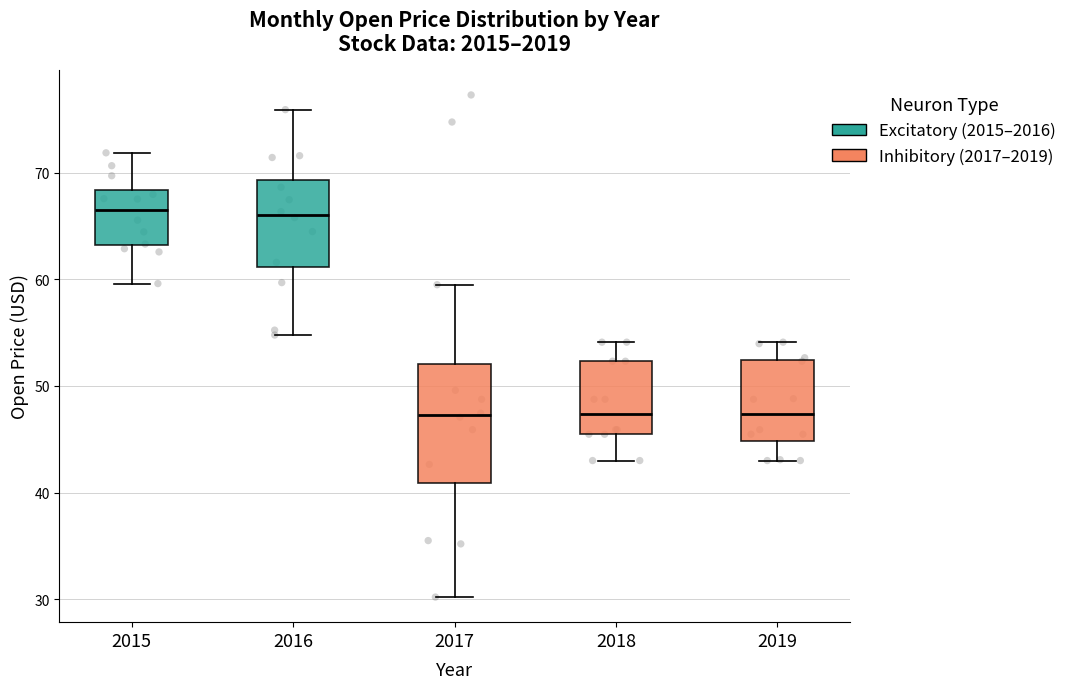

Reading left to right, read every box against the y-axis: the position of its median line, the range the box covers, and the ends of its whiskers. The values are not printed on the chart, so give them approximately, as read against the axis.

2015: median 67, box 63 to 68, whiskers 60 to 72
2016: median 66, box 61 to 69, whiskers 55 to 76
2017: median 47, box 41 to 52, whiskers 30 to 60
2018: median 47, box 45 to 52, whiskers 43 to 54
2019: median 47, box 45 to 52, whiskers 43 to 54